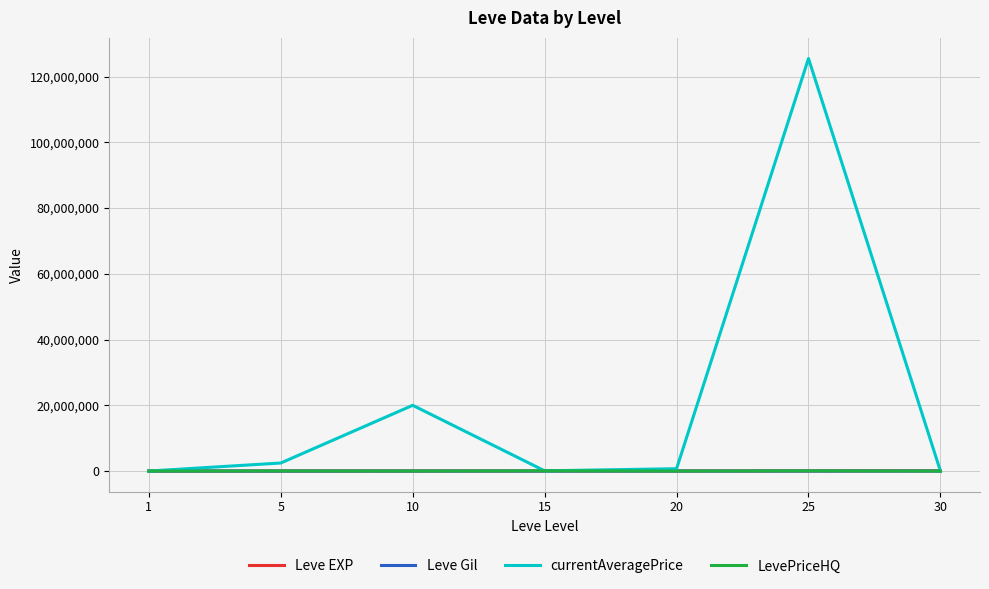

Which series has the largest total across all categories?

currentAveragePrice